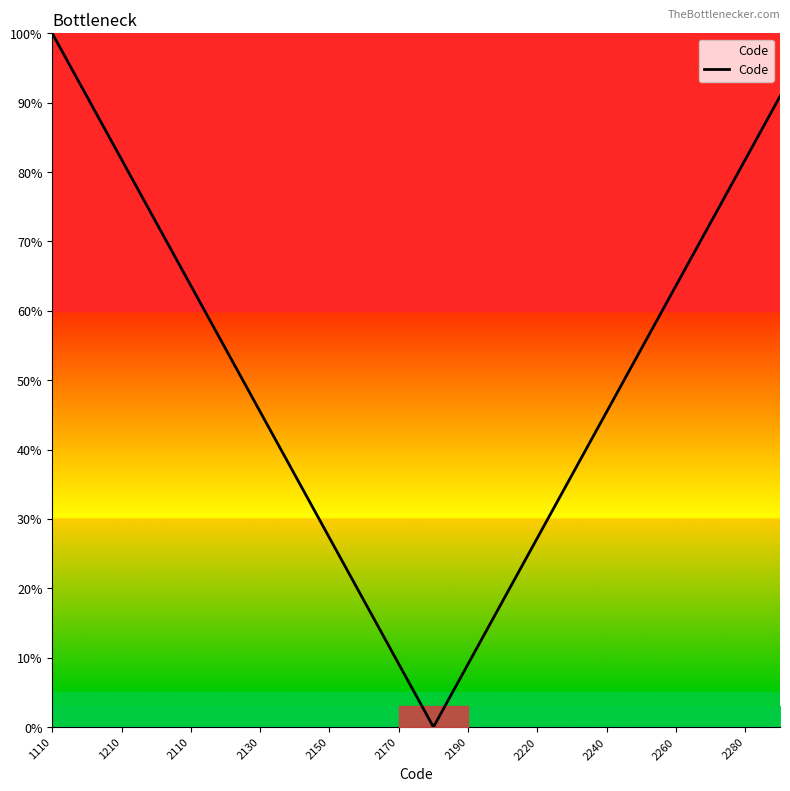

How many lines are shown in the chart?

1